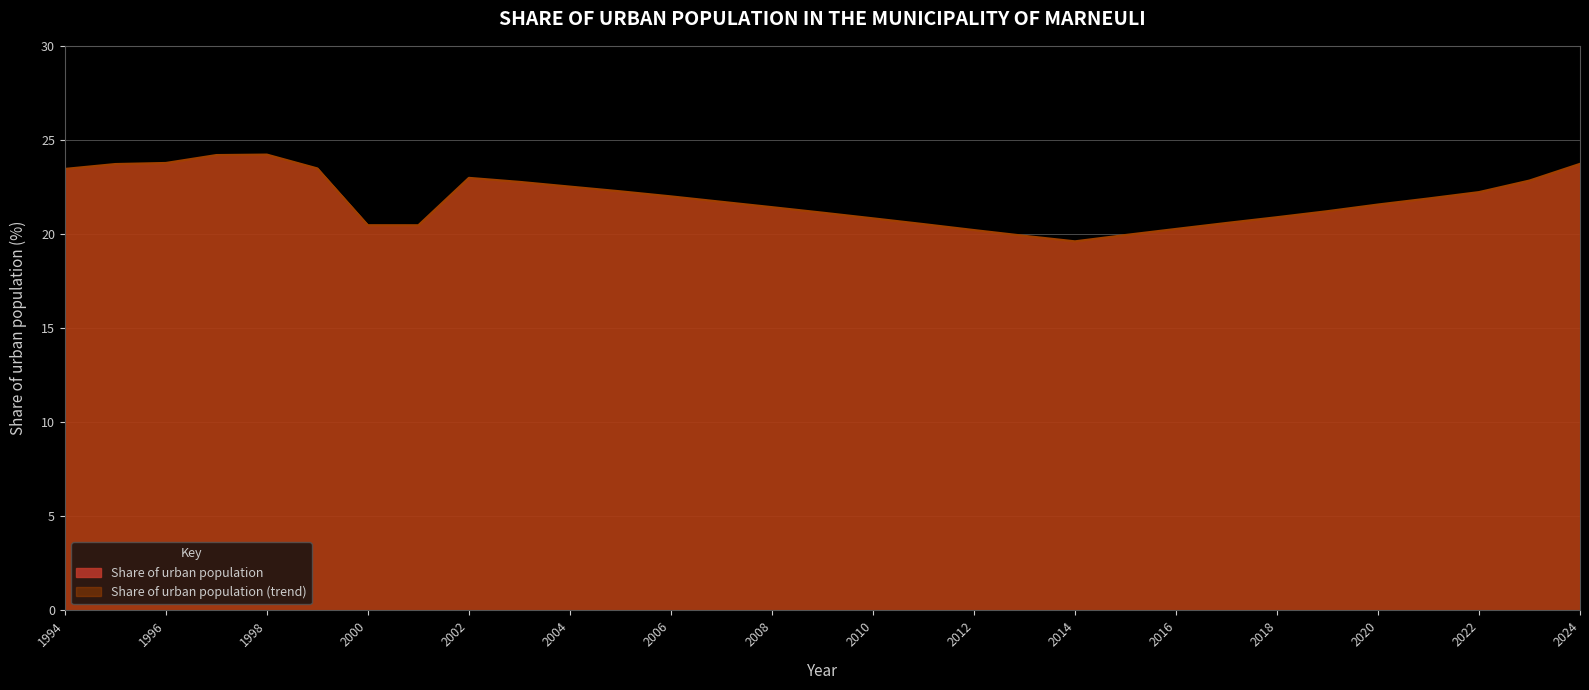

How many distinct data groups are displayed?

1